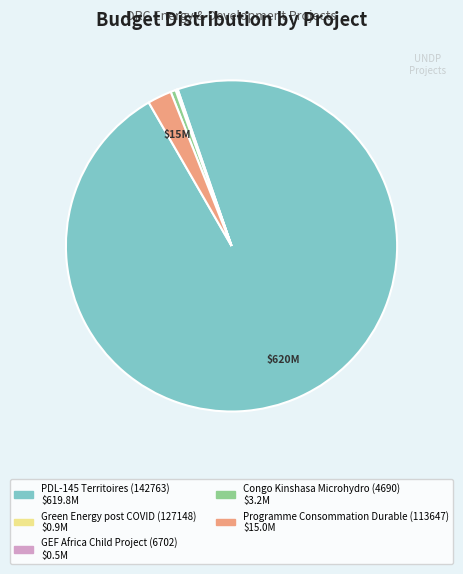

True or false: Programme Consommation Durable (113647) accounts for 2% of the total.

True